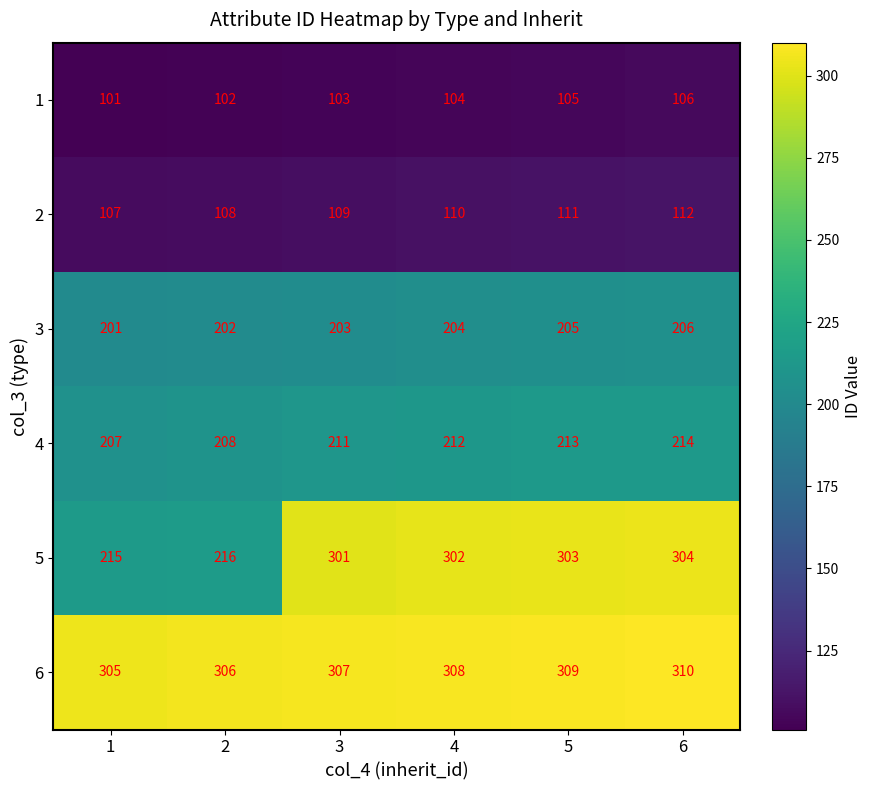

What is the difference between the maximum and minimum values in the 3 series?

5